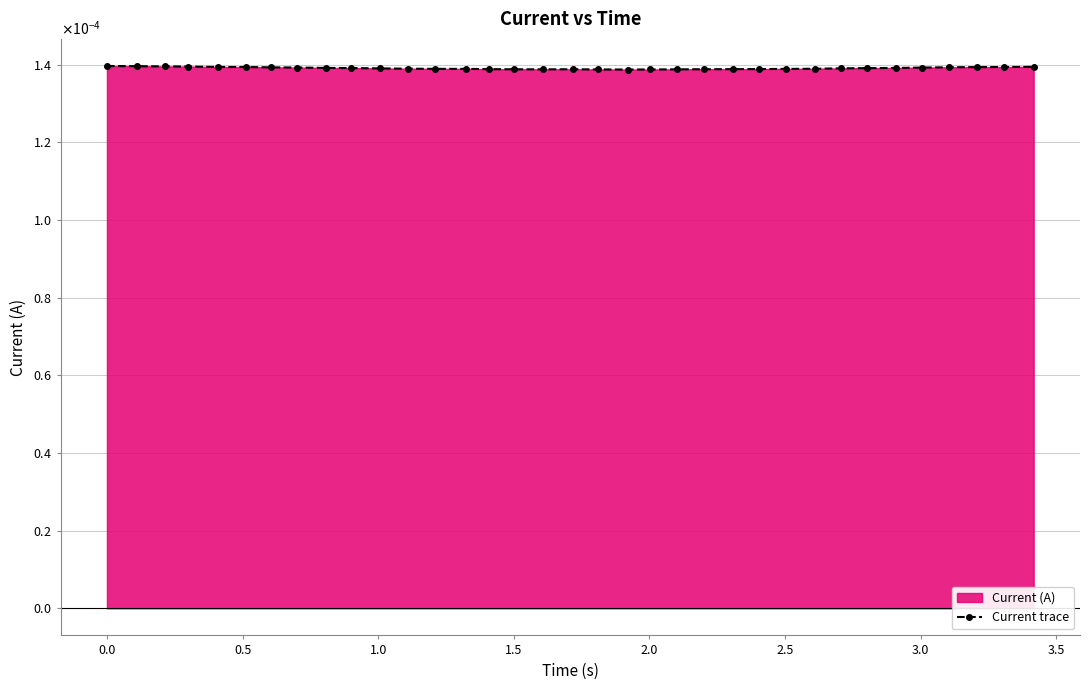

Does the chart have visible grid lines?

Yes